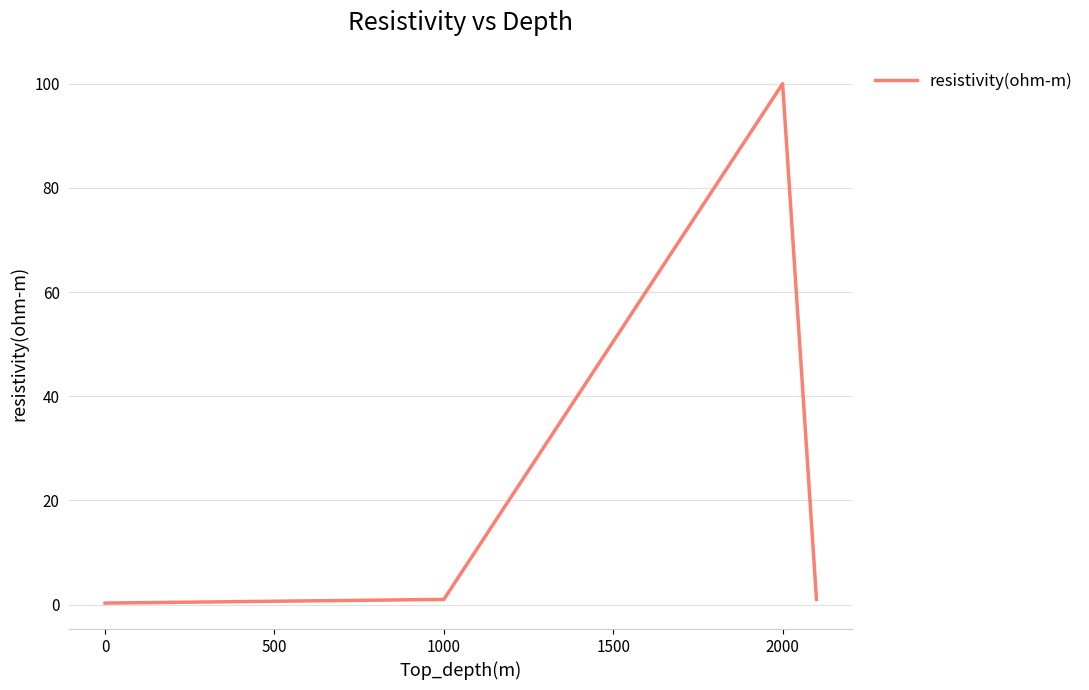

What is the smallest value displayed?

0.3